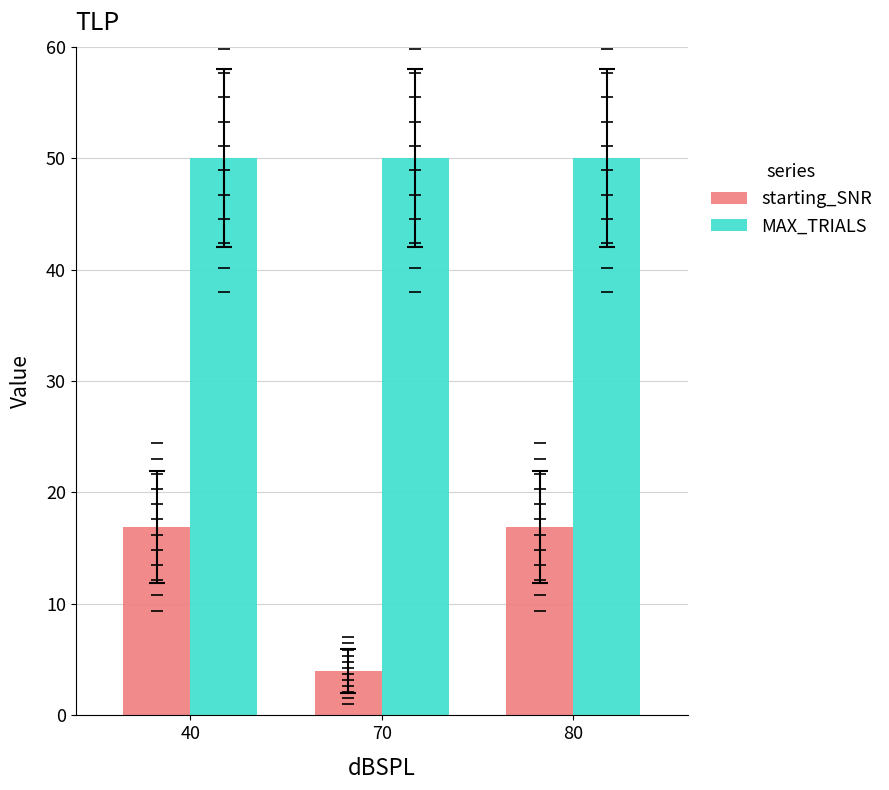

The MAX_TRIALS series shows 50.0 at 70. True or false?

True